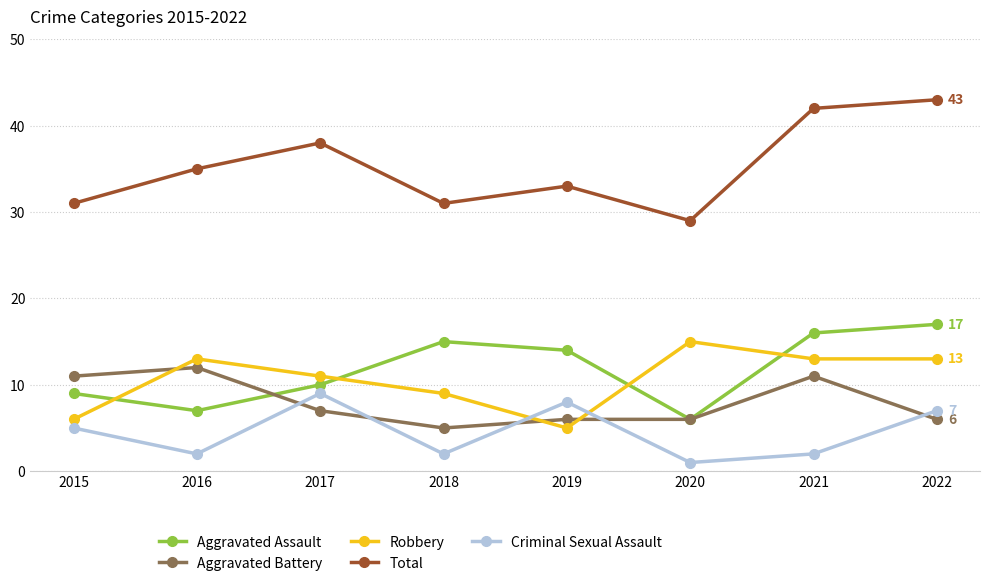

How many lines are shown in the chart?

5